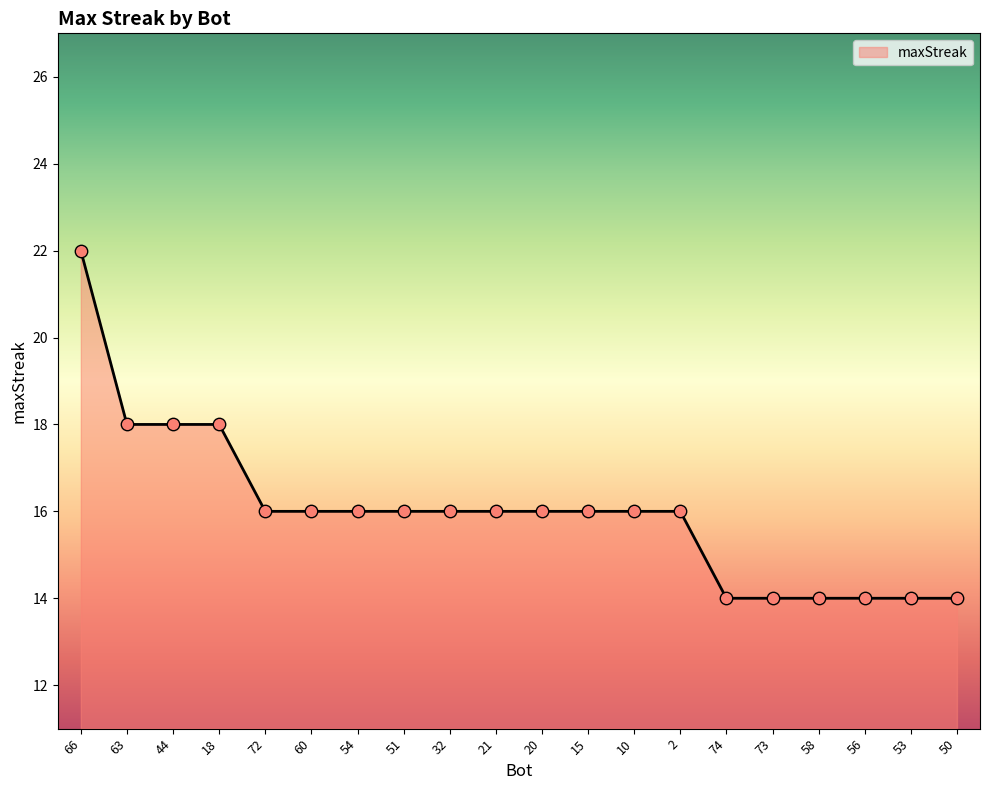

What is the ratio of the value at 74 to the value at 53?

1.0